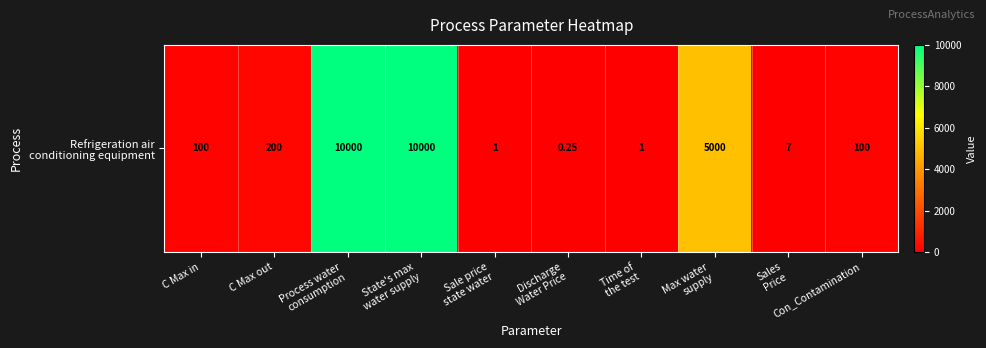

At which label is the value closest to 5000?

Max water
supply